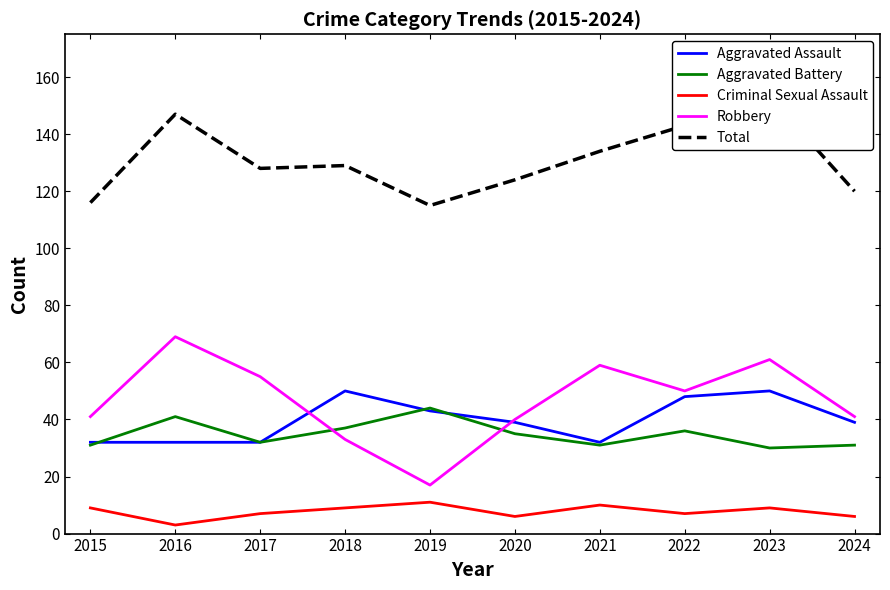

What is the value of the Total point at the 10th from the left?

120